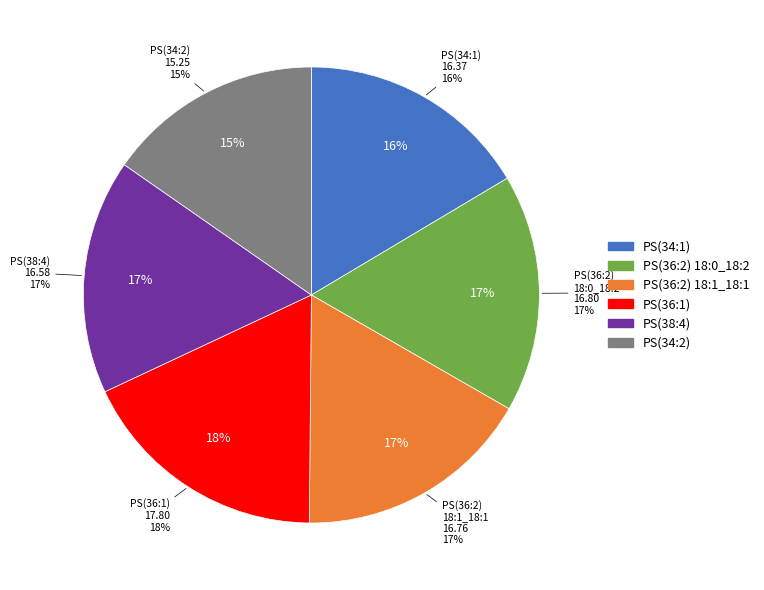

Rank the categories by value from highest to lowest.

PS(36:1), PS(36:2), PS(36:2), PS(38:4), PS(34:1), PS(34:2)